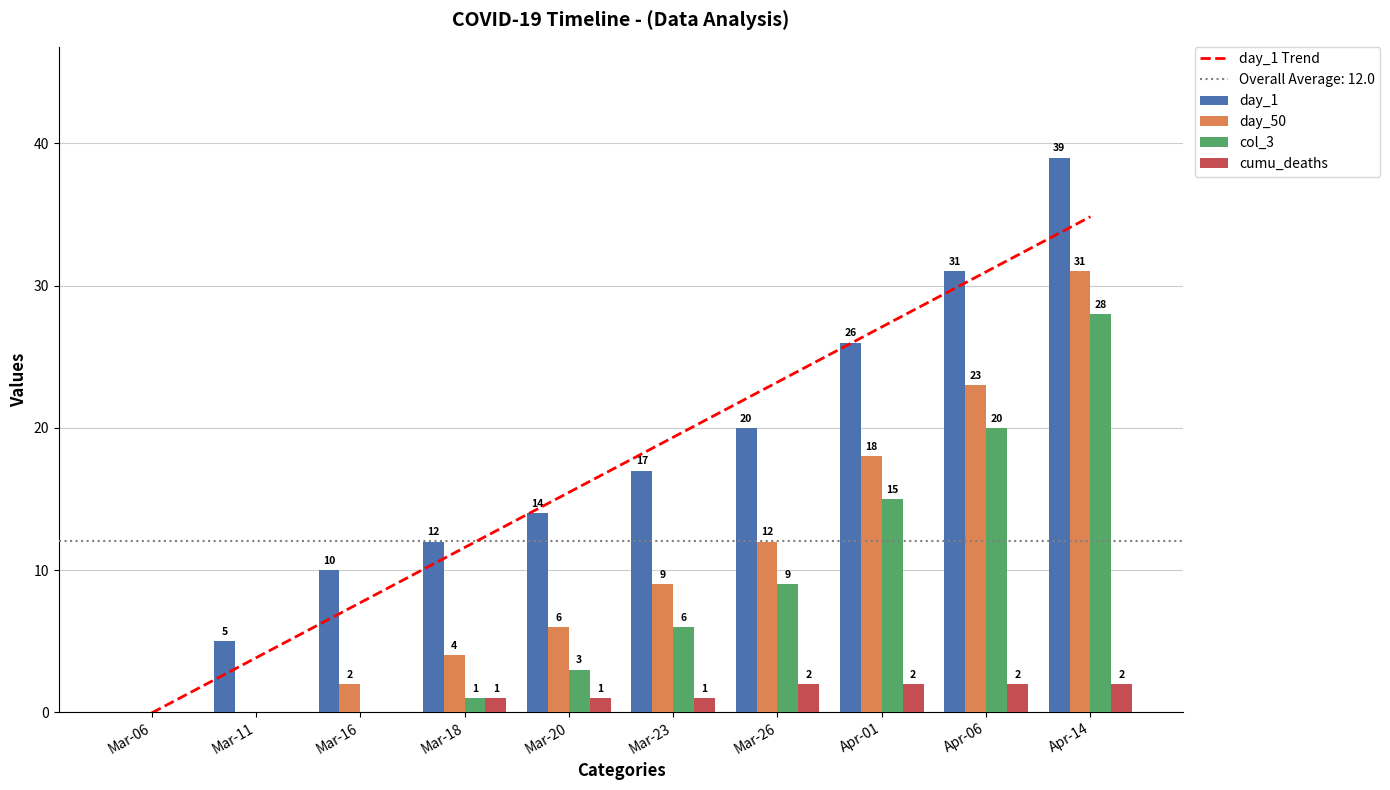

How many data points in day_1 Trend are less than 19?

5